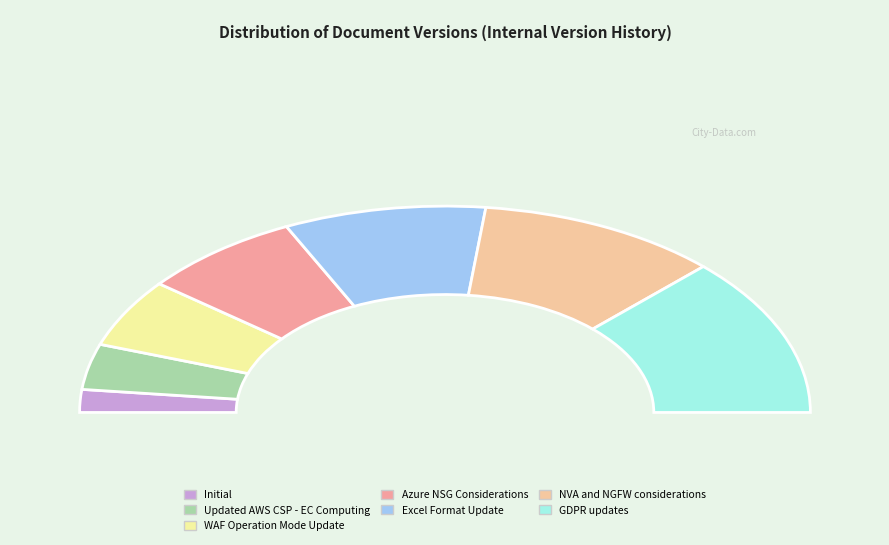

The GDPR updates slice represents 25% of the pie. True or false?

True